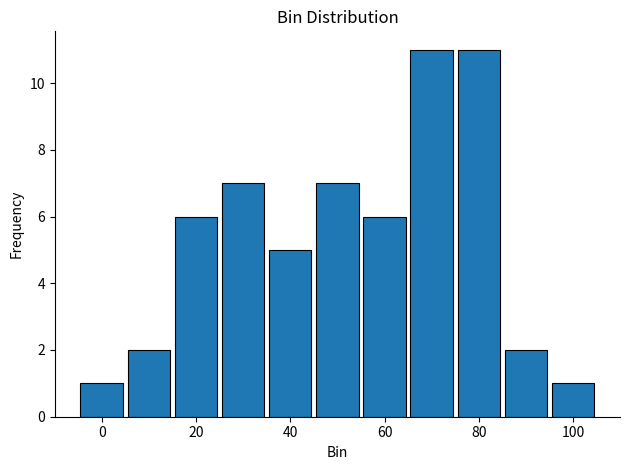

Reading left to right, transcribe this chart: for each bar, give the range it covers on the x-axis and its height. Neither the bar edges nor the heights are printed on the chart, so give them approximately, as read against the axes.

-5 to 5: 1
5 to 15: 2
15 to 25: 6
25 to 35: 7
35 to 45: 5
45 to 55: 7
55 to 65: 6
65 to 75: 11
75 to 85: 11
85 to 95: 2
95 to 105: 1